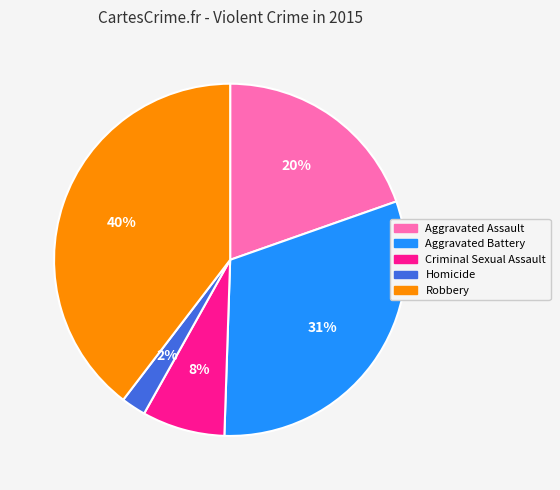

Rank the categories by value from highest to lowest.

Robbery, Aggravated Battery, Aggravated Assault, Criminal Sexual Assault, Homicide